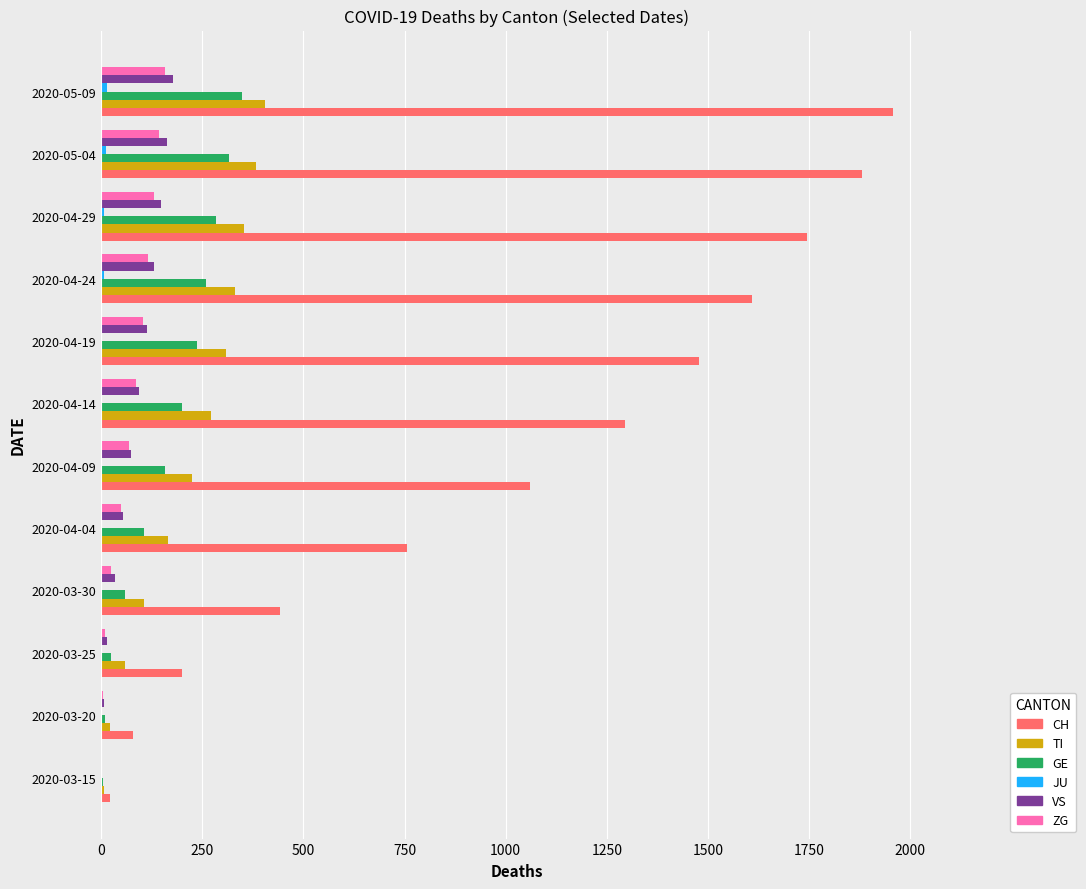

Between 2020-04-04 and 2020-04-09, which series saw the biggest shift?

CH